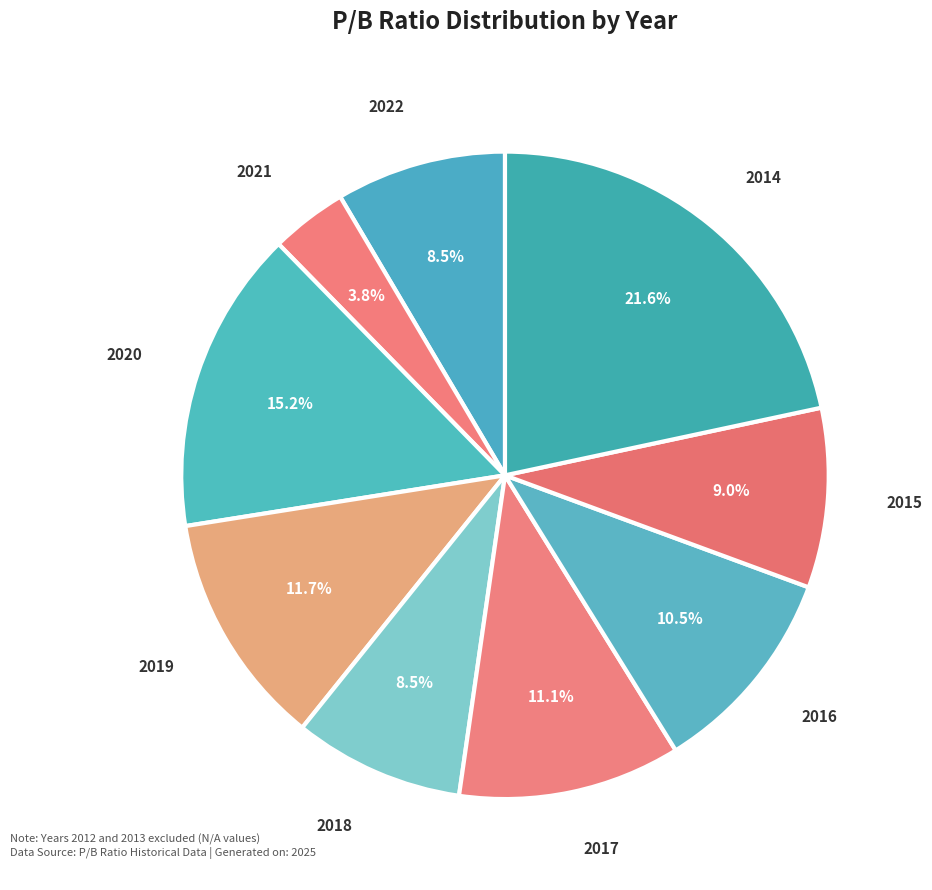

How many segments does this pie chart have?

9